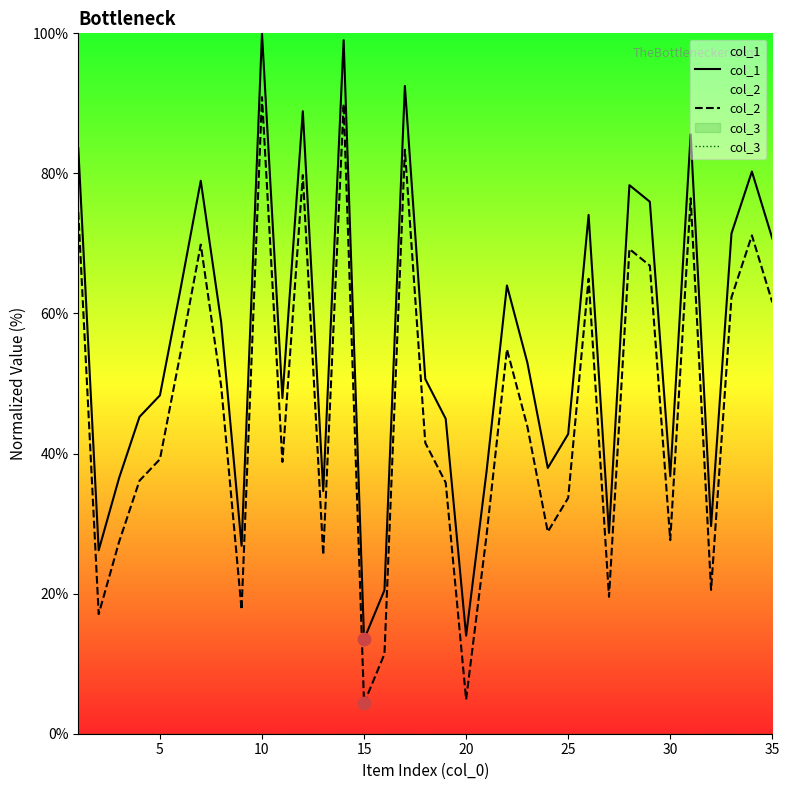

Which series has the largest total across all categories?

col_1